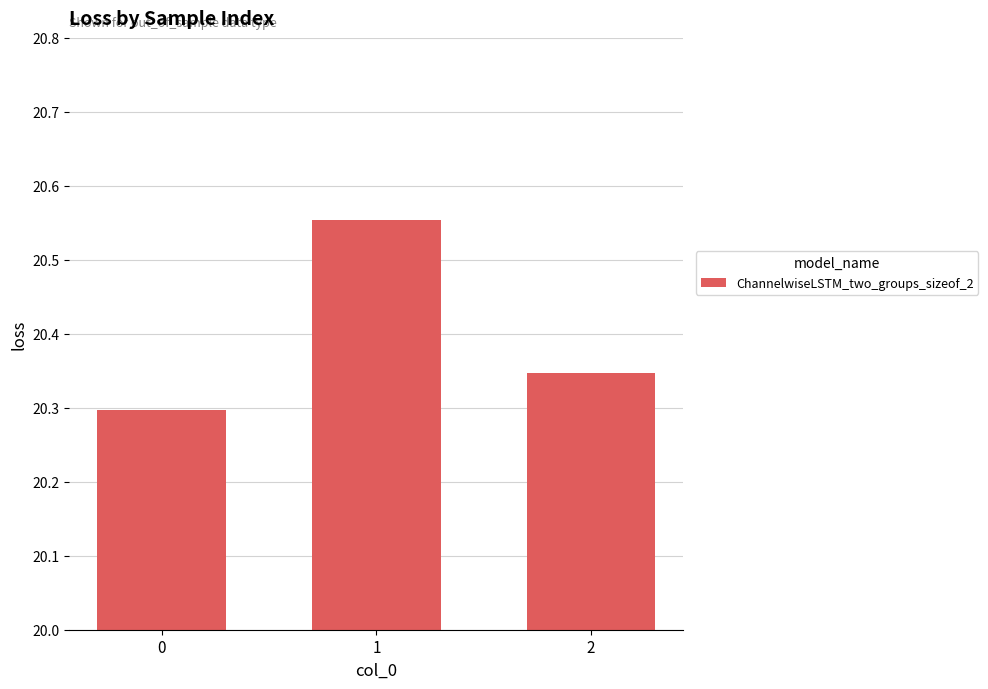

Which label corresponds to the largest value in the chart?

1